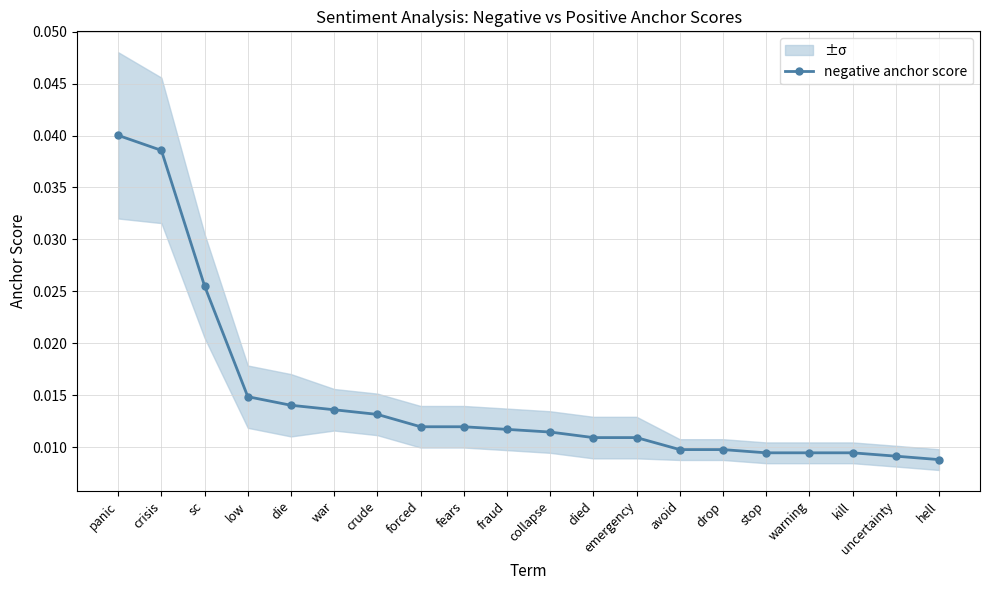

Count the negative anchor score values in the range 0 to 1.

20